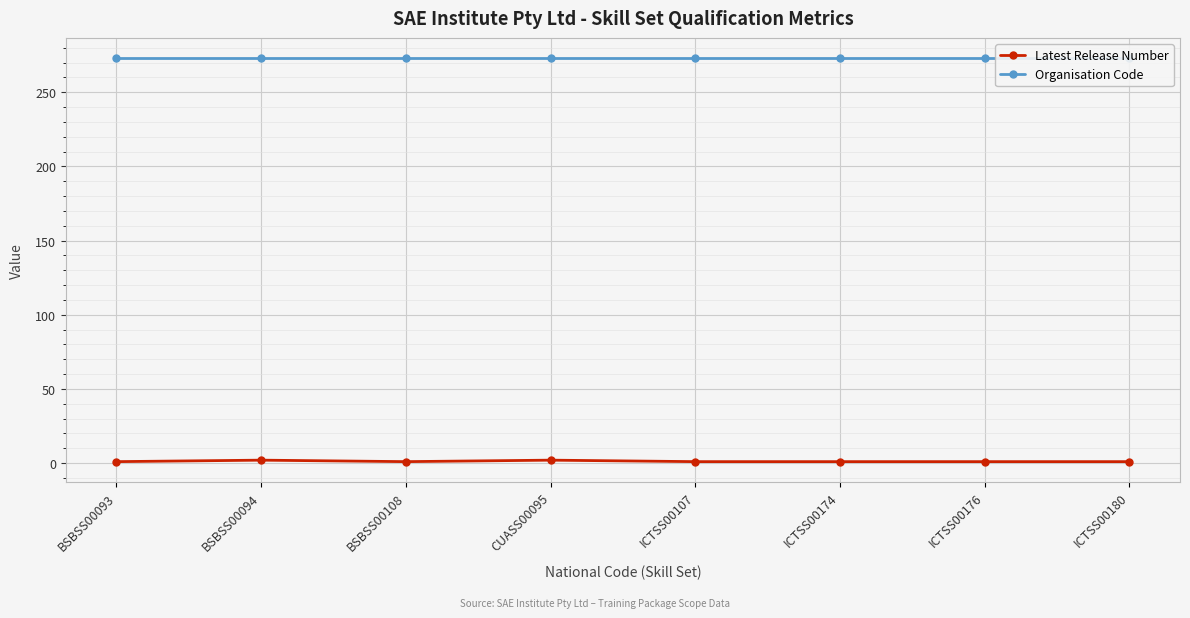

What is the label of the 4th point from the right?

ICTSS00107